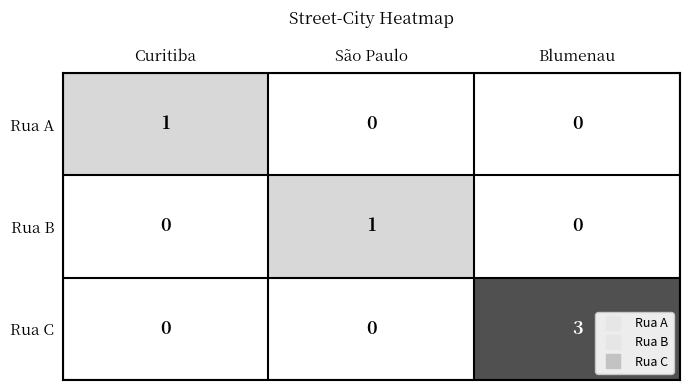

At how many categories does at least one series exceed 0?

3